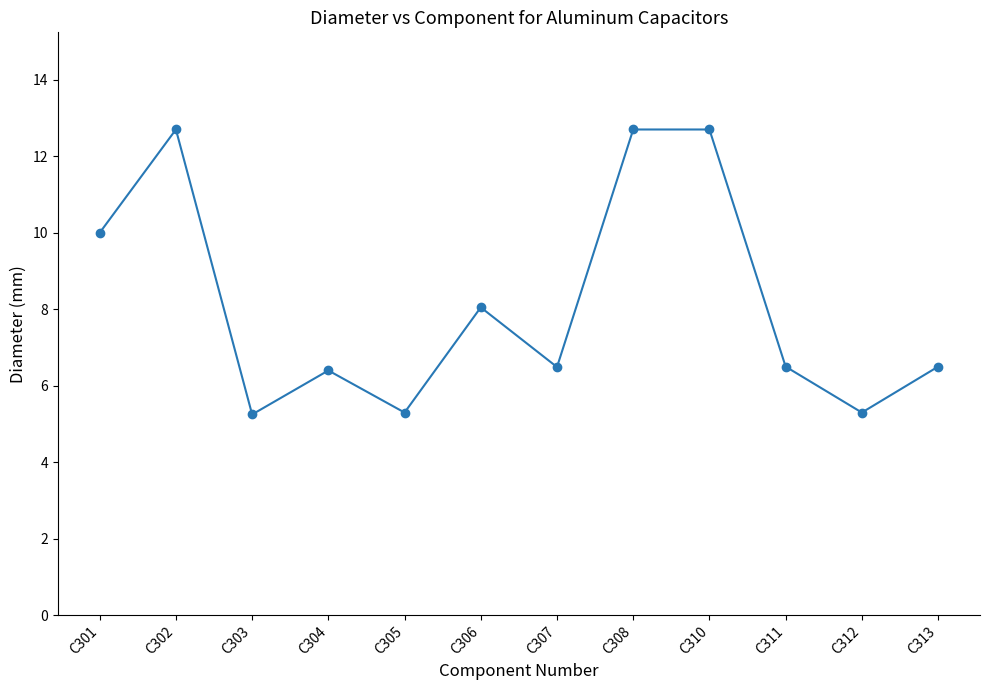

What is the average value?

8.2